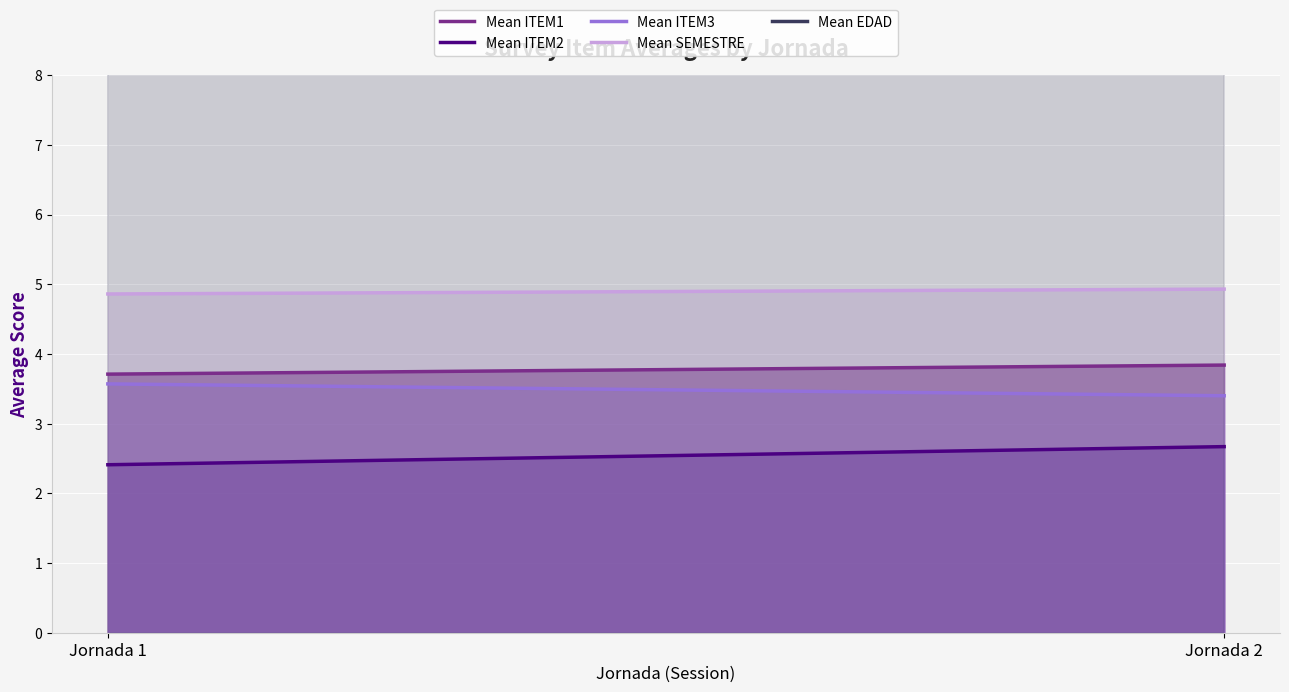

Is the value of Mean ITEM3 at Jornada 1 greater than the value of Mean EDAD at Jornada 2?

No